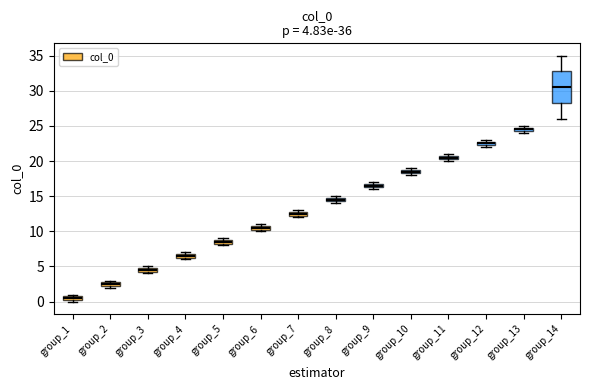

Which box is the tallest, from its lower edge to its upper edge?

group_14